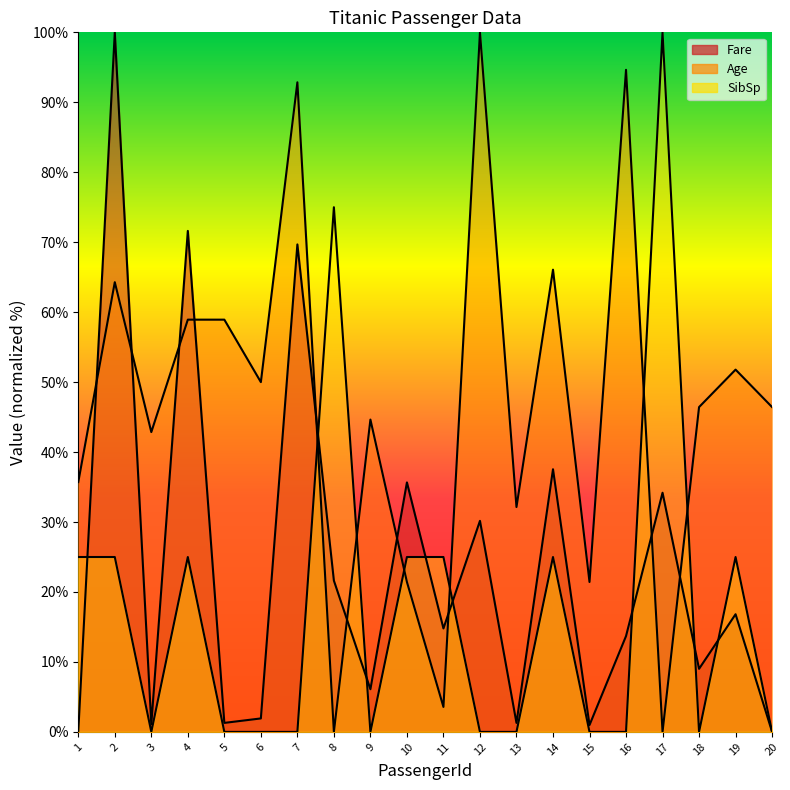

At which category does SibSp reach its first local valley?

3